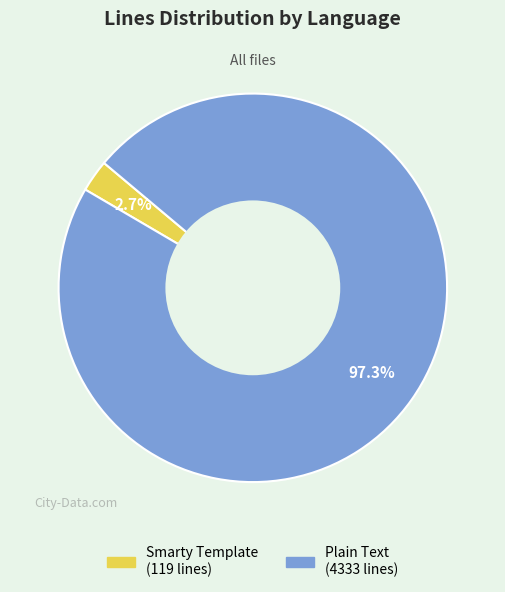

Rank the categories by value from highest to lowest.

Plain Text, Smarty Template